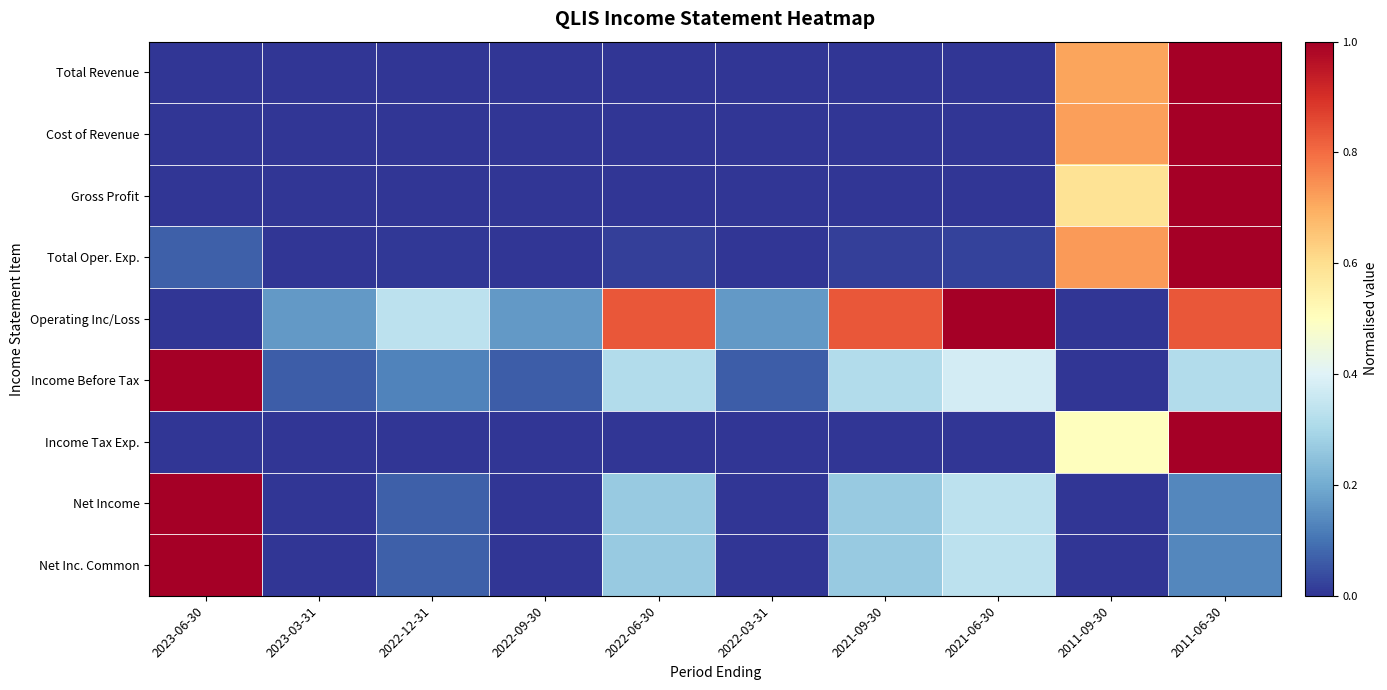

Which series changed the most between 2022-12-31 and 2021-06-30?

Operating Inc/Loss